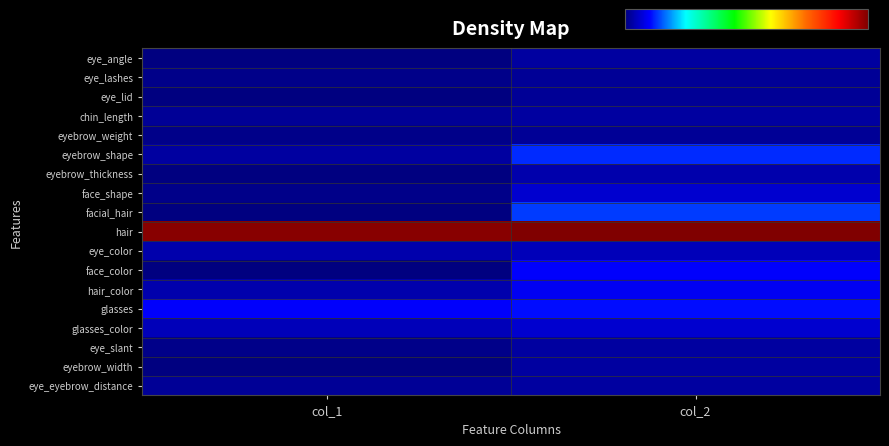

At how many categories does at least one series exceed 37?

2